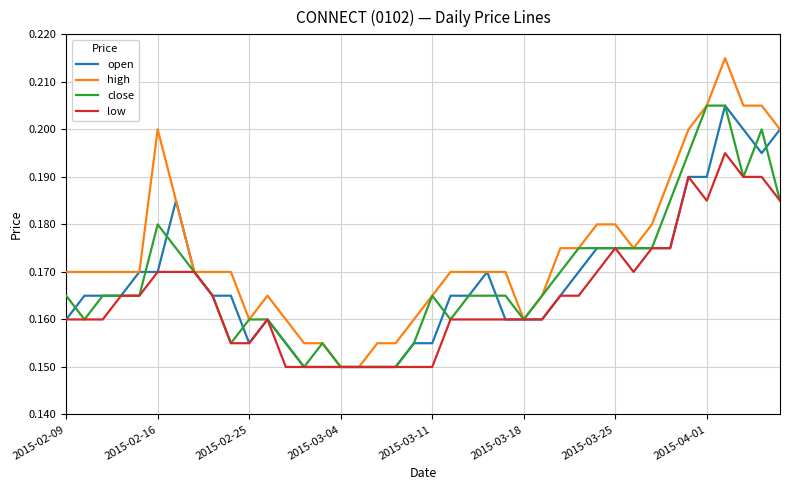

Which series has the largest range (max minus min)?

high